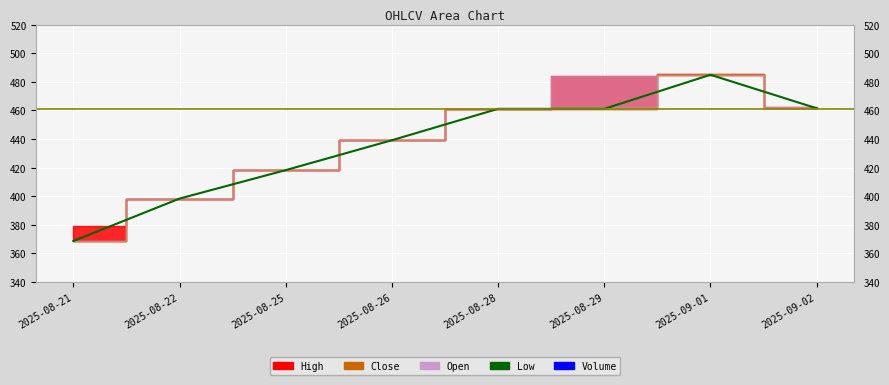

The value at 2025-08-25 is 418.2. True or false?

True